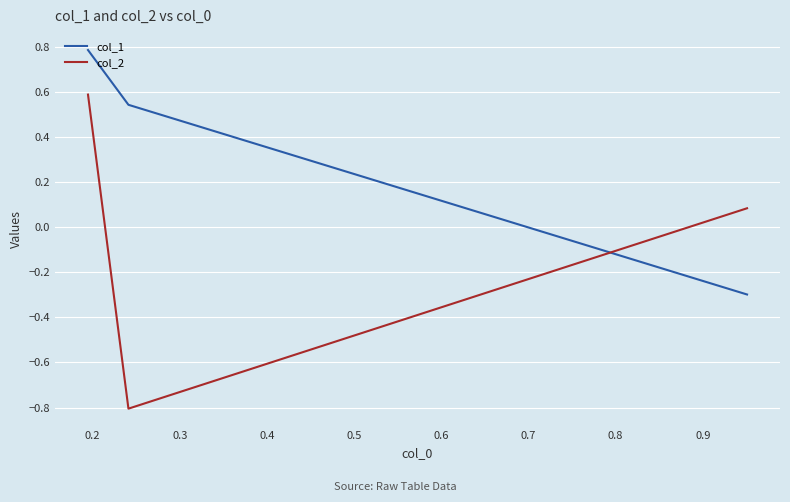

How many data points does each series have?

3